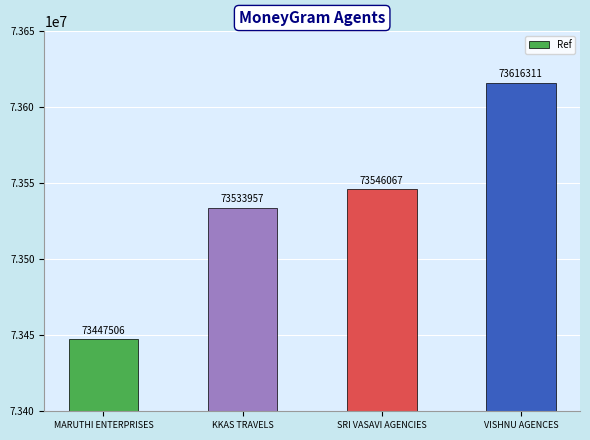

Reading left to right, what are all the values shown in this chart?

73447506	73533957	73546067	73616311